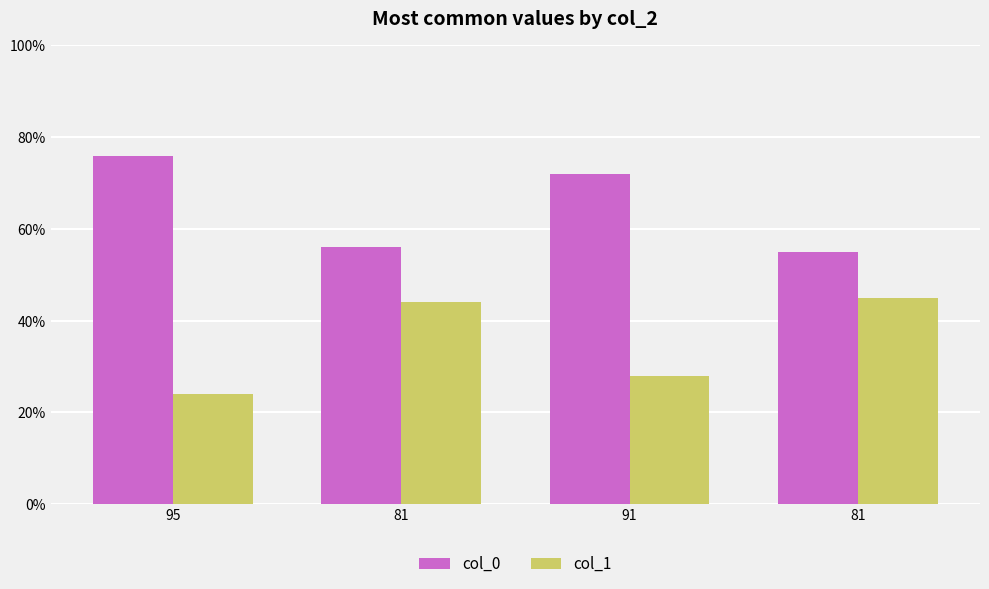

Reading left to right, list all the values displayed in this chart.

col_0: 95=76	81=56	91=72	81=55
col_1: 95=24	81=44	91=28	81=45